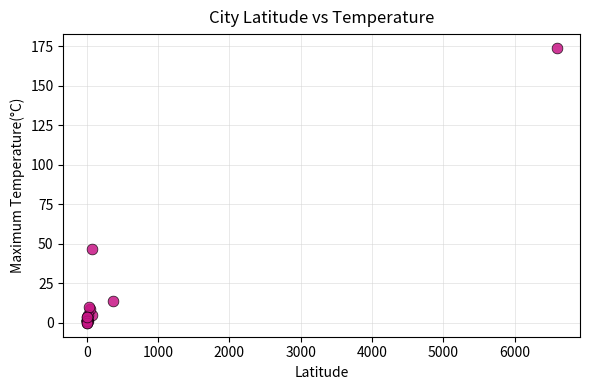

What Y value in the scatter plot is closest to 87?

47